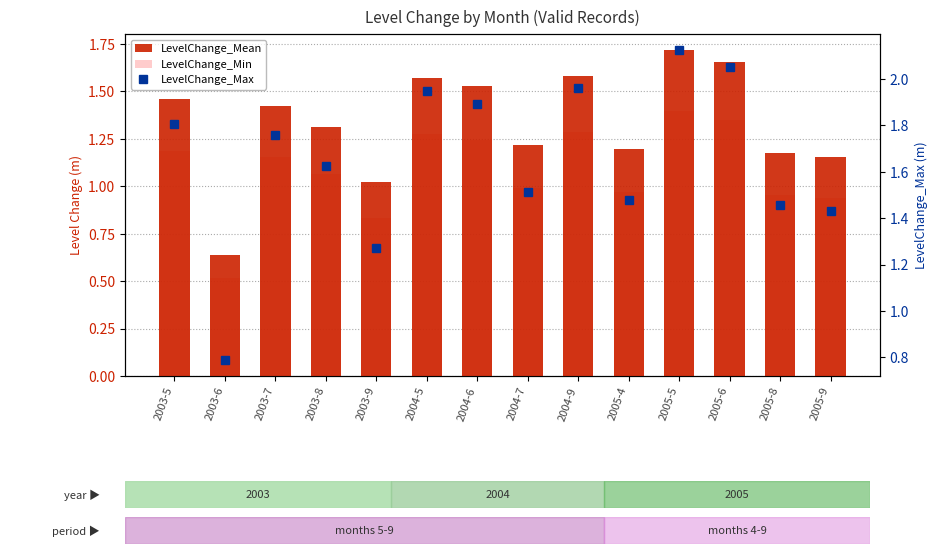

What value does the LevelChange_Max series have at 2005-8?

1.5